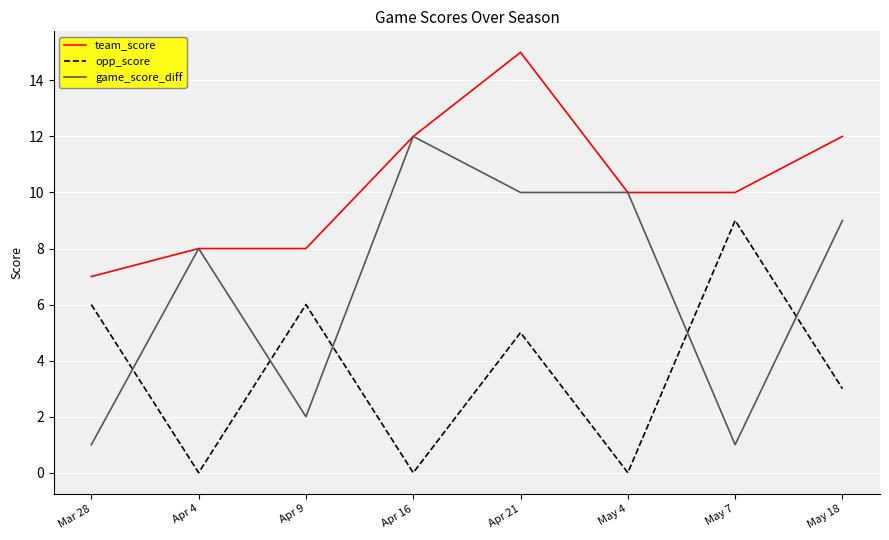

Is the value of opp_score at Apr 16 greater than the value of team_score at Apr 16?

No